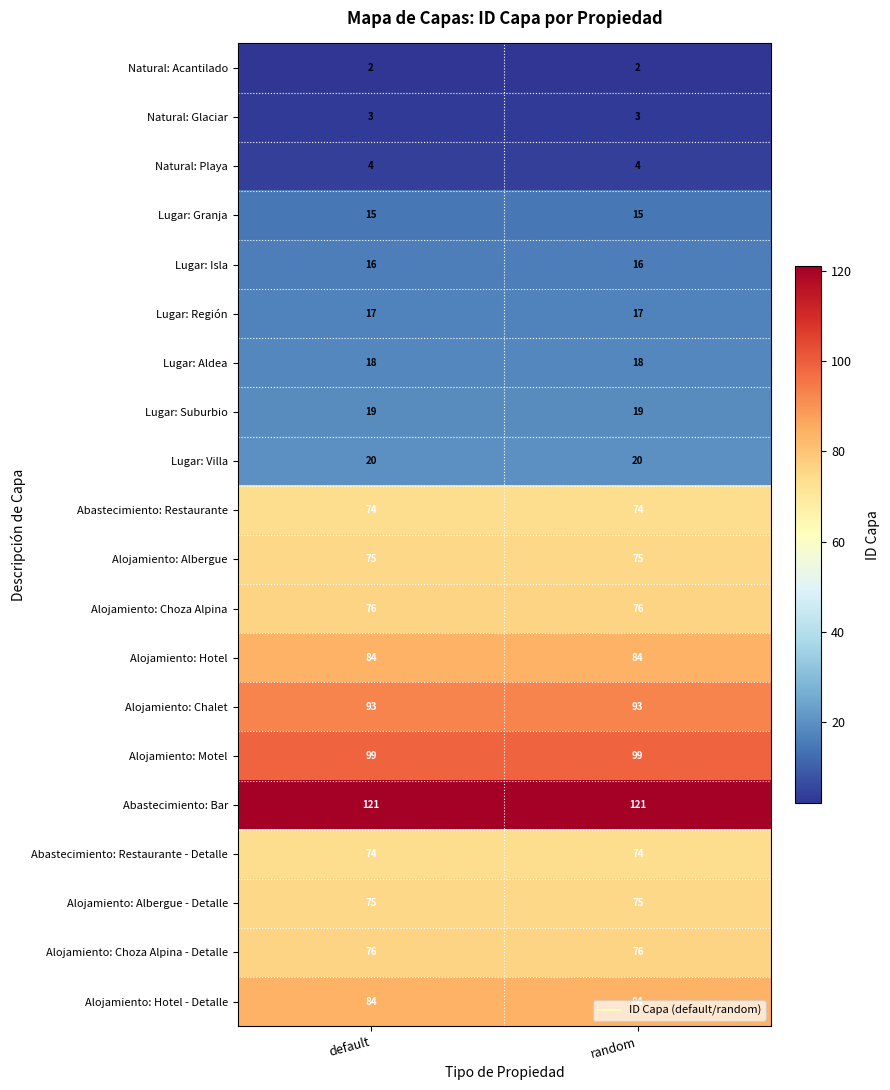

The value of Lugar: Villa at random is 20. True or false?

True